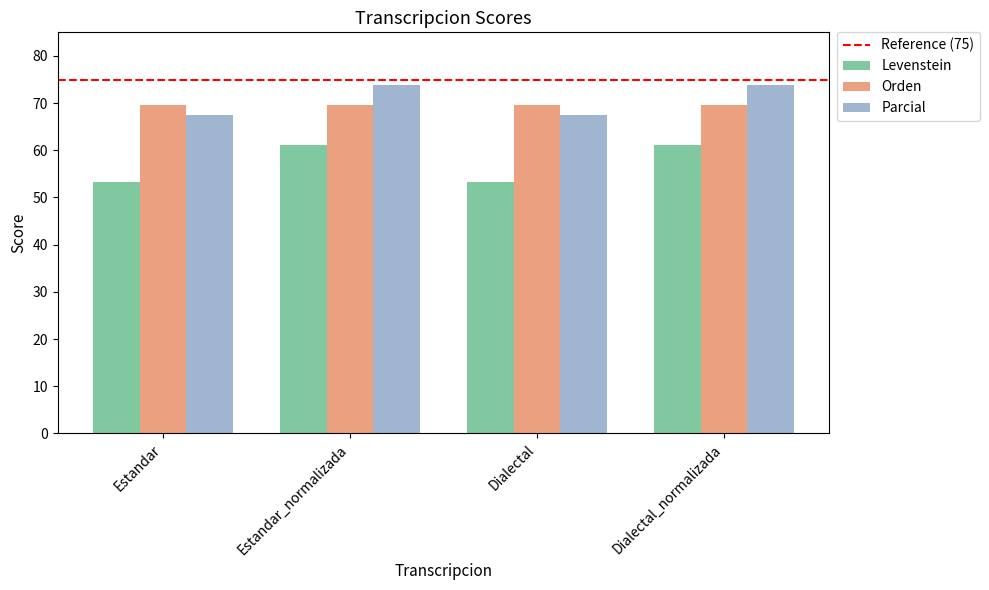

What is the average value of the Parcial series?

70.6